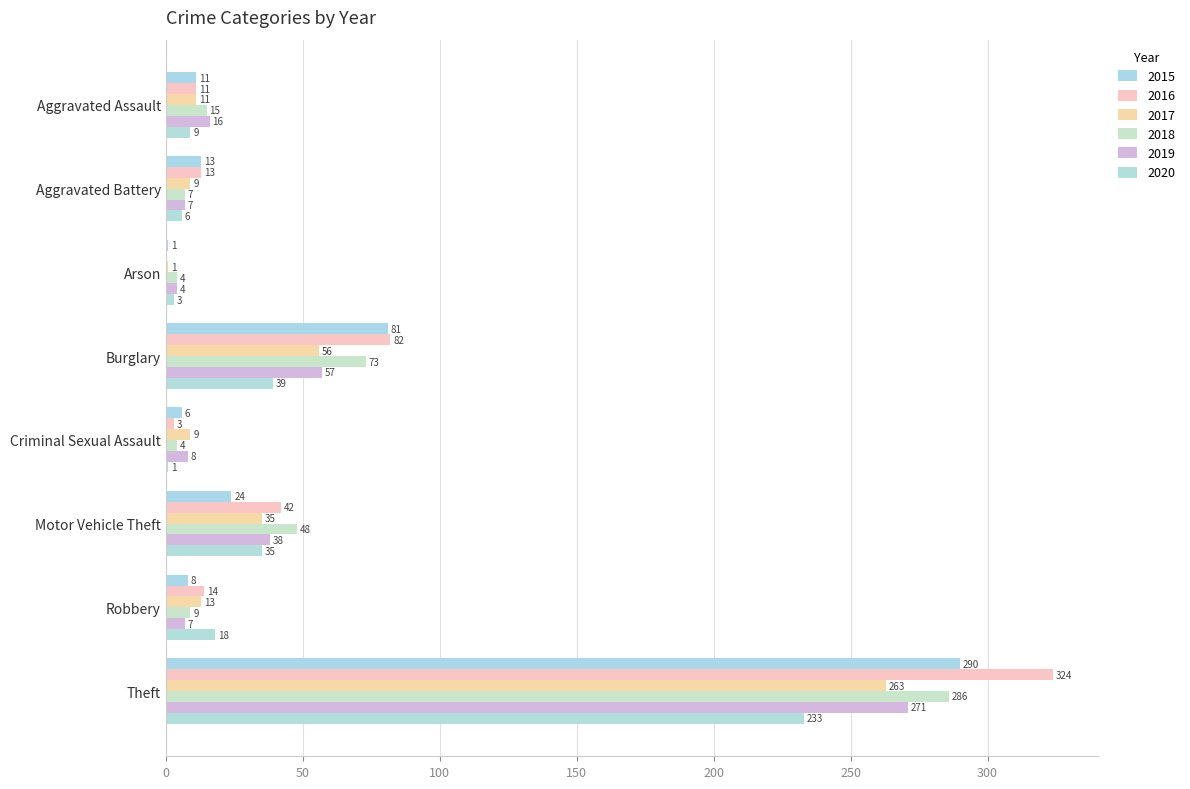

What are all the series names shown in the legend?

2015, 2016, 2017, 2018, 2019, 2020